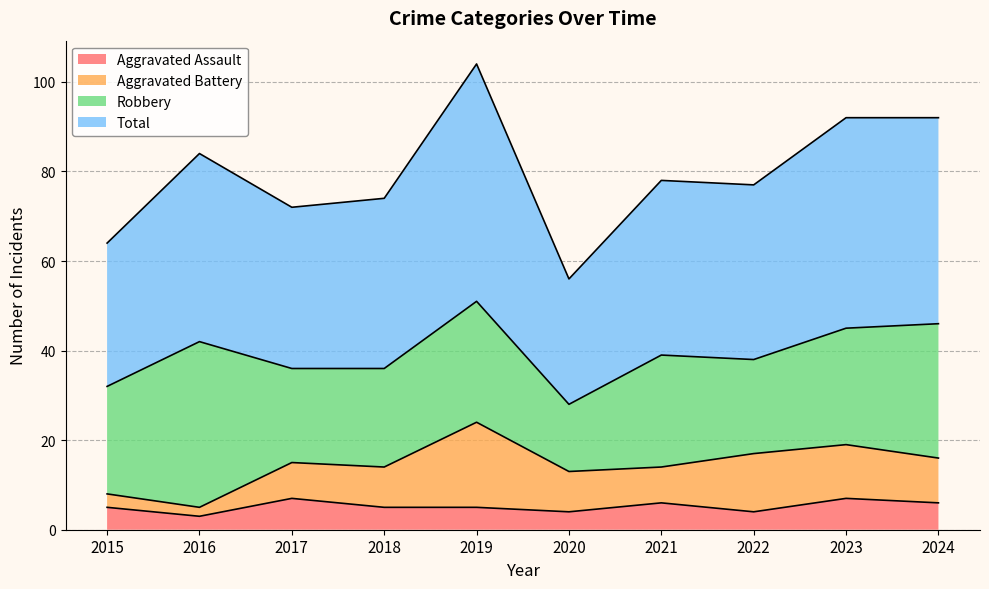

What is the highest value of the Aggravated Assault series?

7